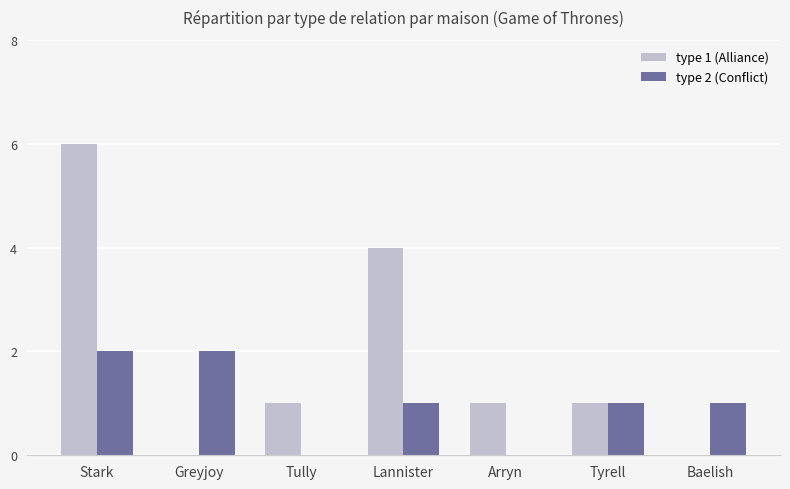

The type 1 (Alliance) series shows 2 at Greyjoy. True or false?

False